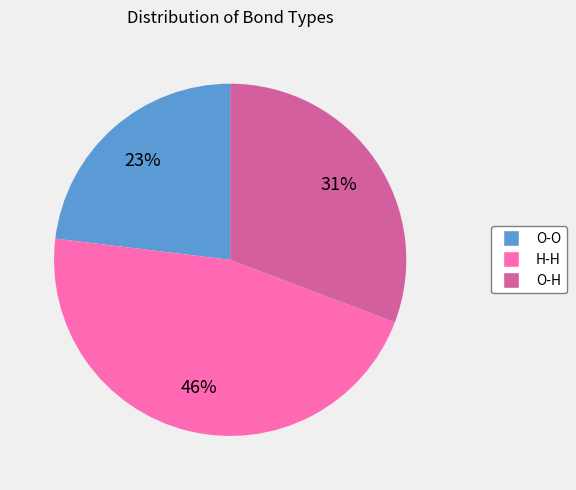

What is the largest slice in the pie chart?

H-H